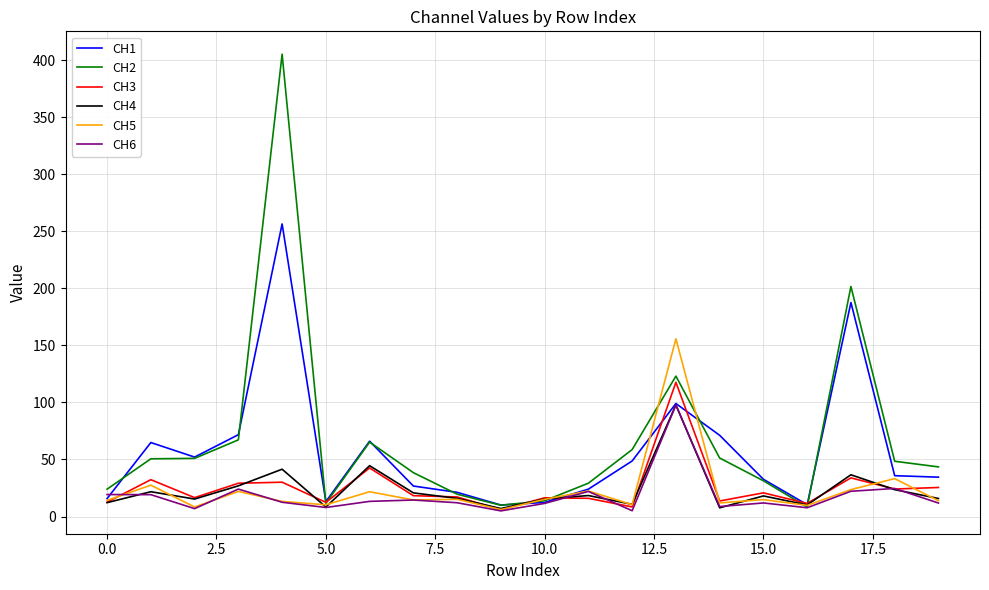

What is the maximum value shown in the chart?

405.2